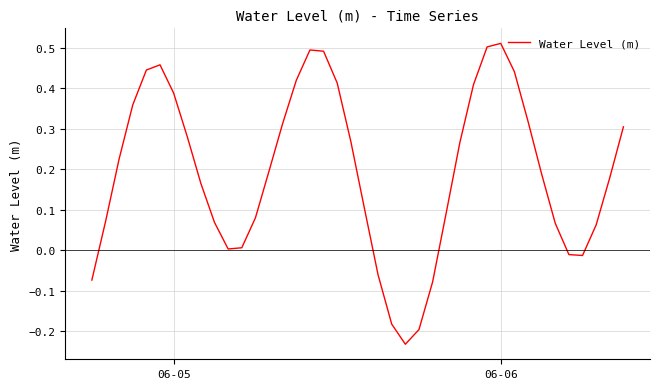

What is the difference between the maximum and minimum values?

0.7